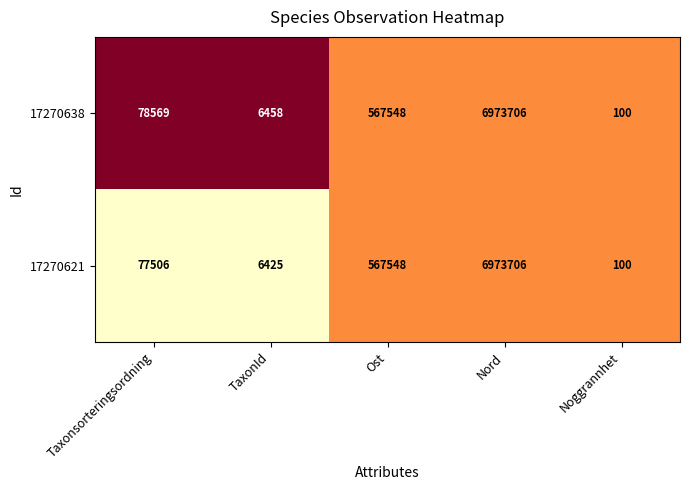

What is the difference between the maximum and minimum values in the 17270638 series?

6973606